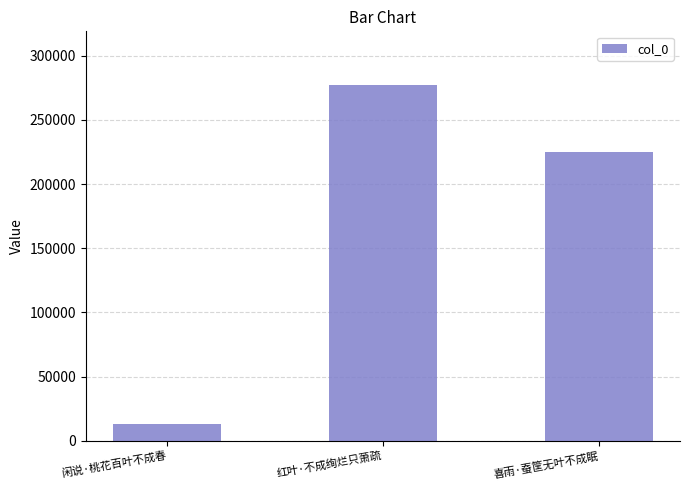

Reading left to right, extract all data points from this chart.

12630	277450	225144